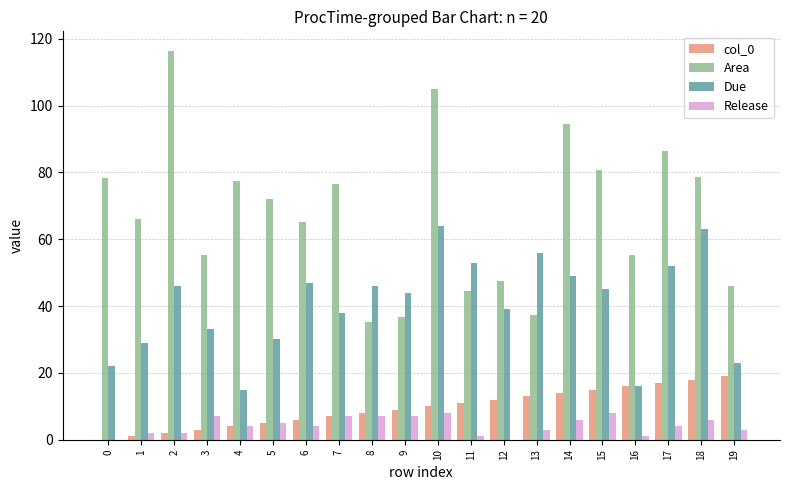

What is the average value of the col_0 series?

9.5